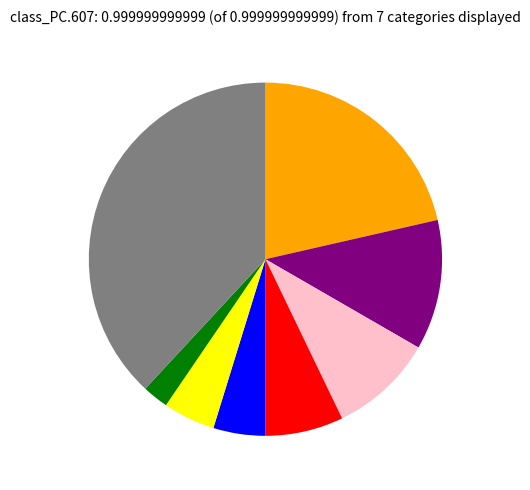

Is there a majority slice in this chart?

No